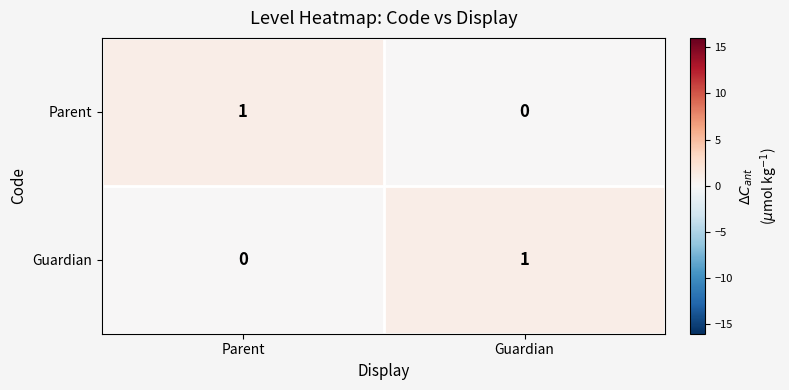

Which category has the lowest value in the Guardian series?

Parent